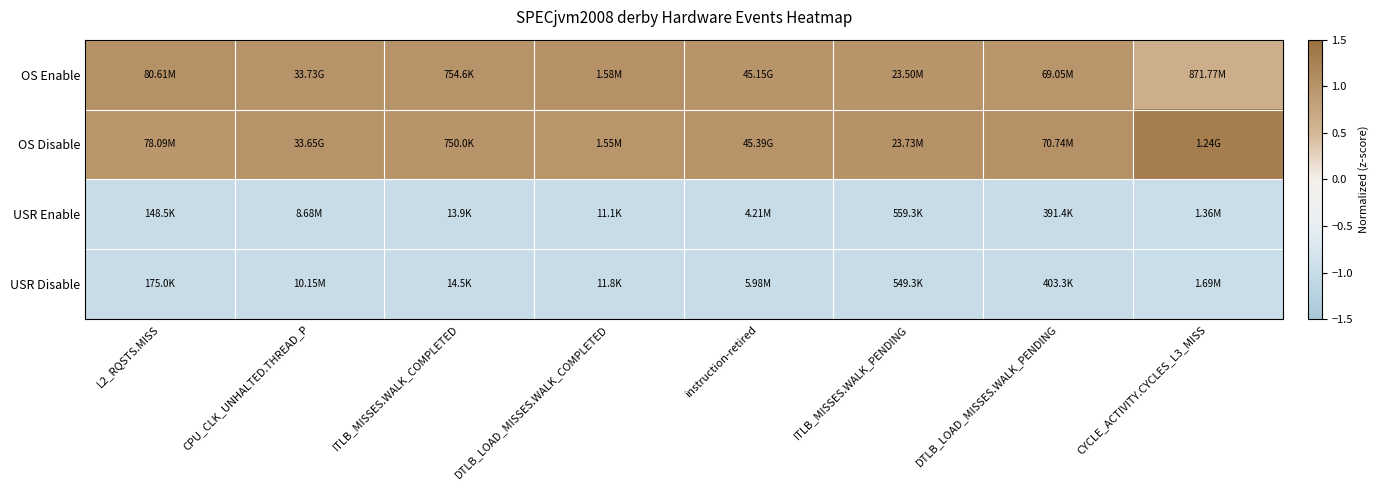

How many categories are shown in the chart?

8